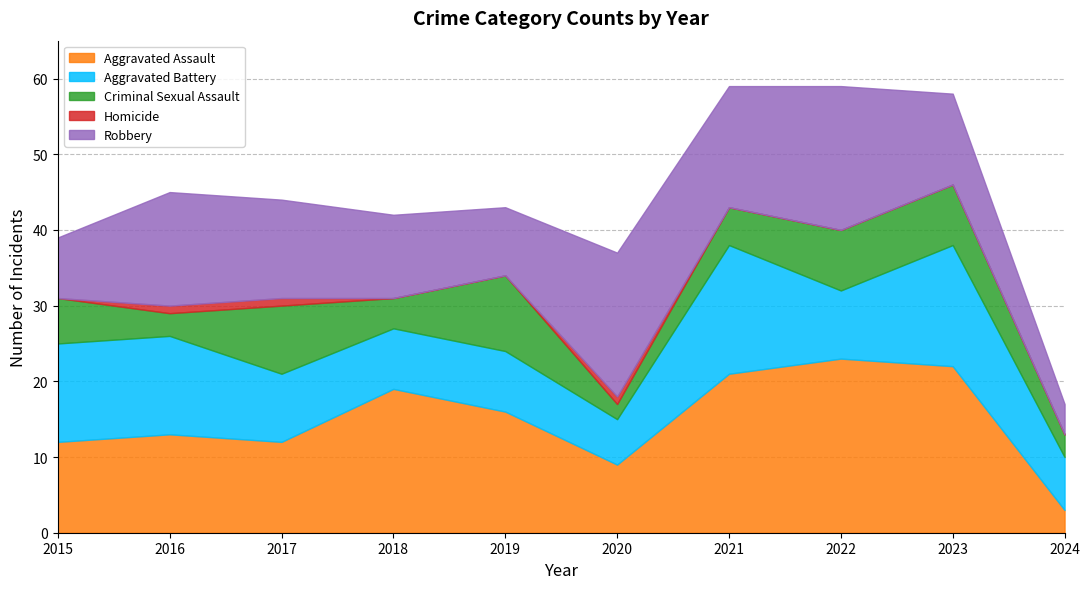

What is the value of the Aggravated Battery point at the 4th from the left?

8